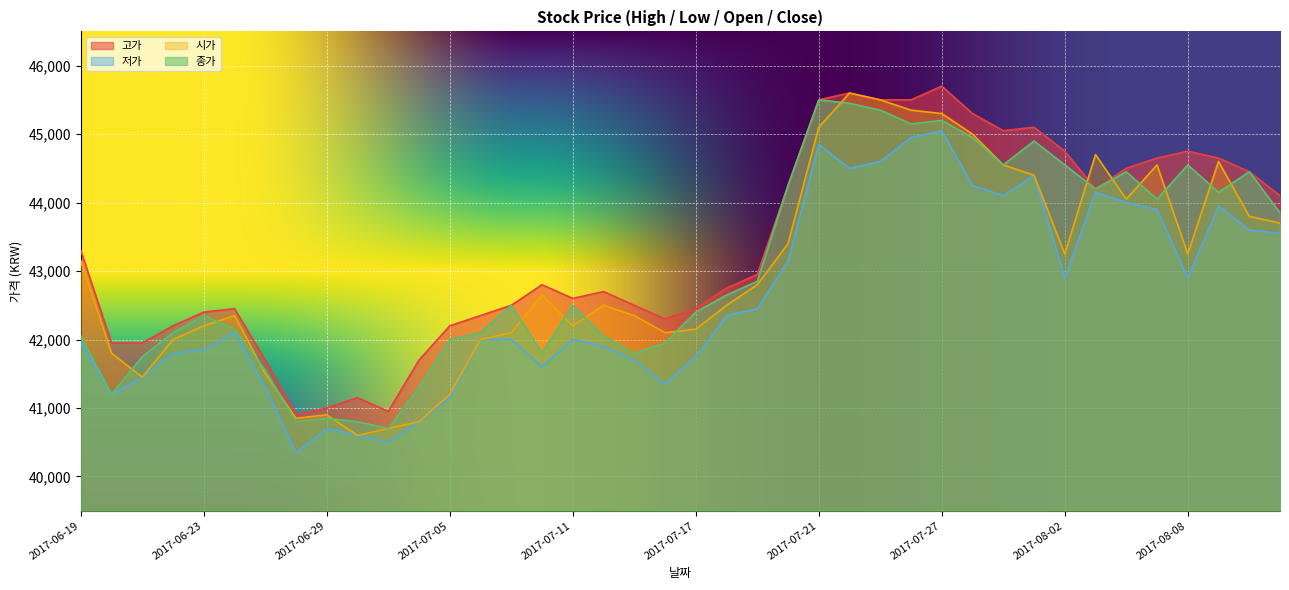

Which category has the highest value across all series?

2017-07-27